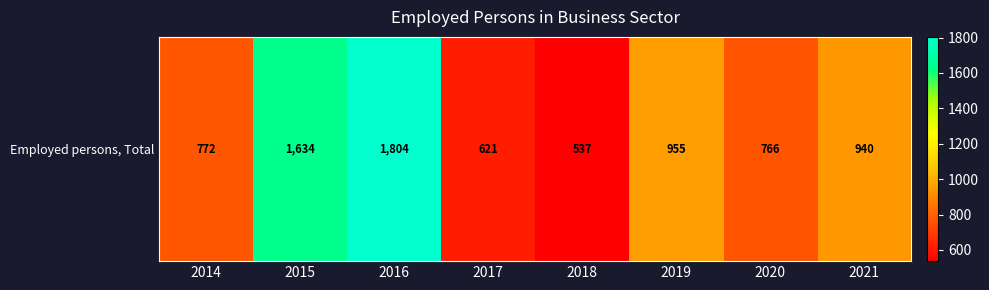

What is the ratio of the value at 2016 to the value at 2018?

3.4